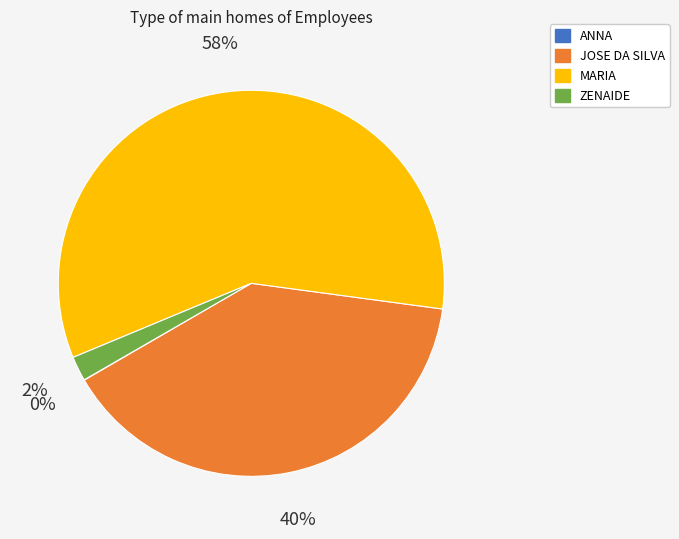

Which has a higher value, MARIA or ZENAIDE?

MARIA